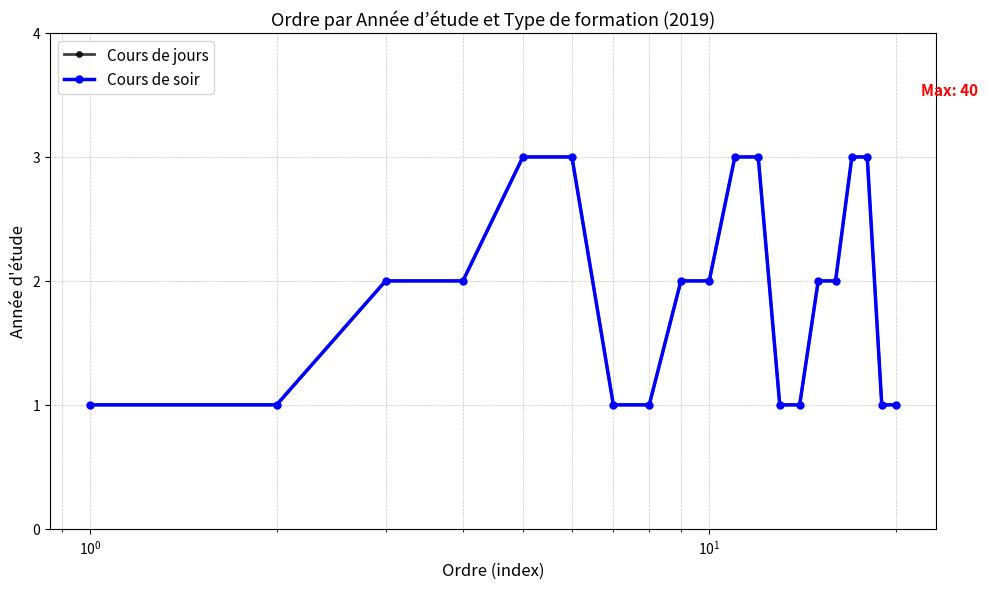

Is this an area chart (filled region under the line)?

No